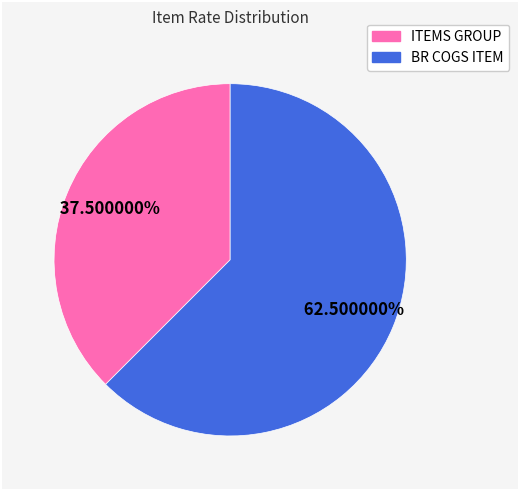

What is the total percentage of BR COGS ITEM and ITEMS GROUP?

100.0%